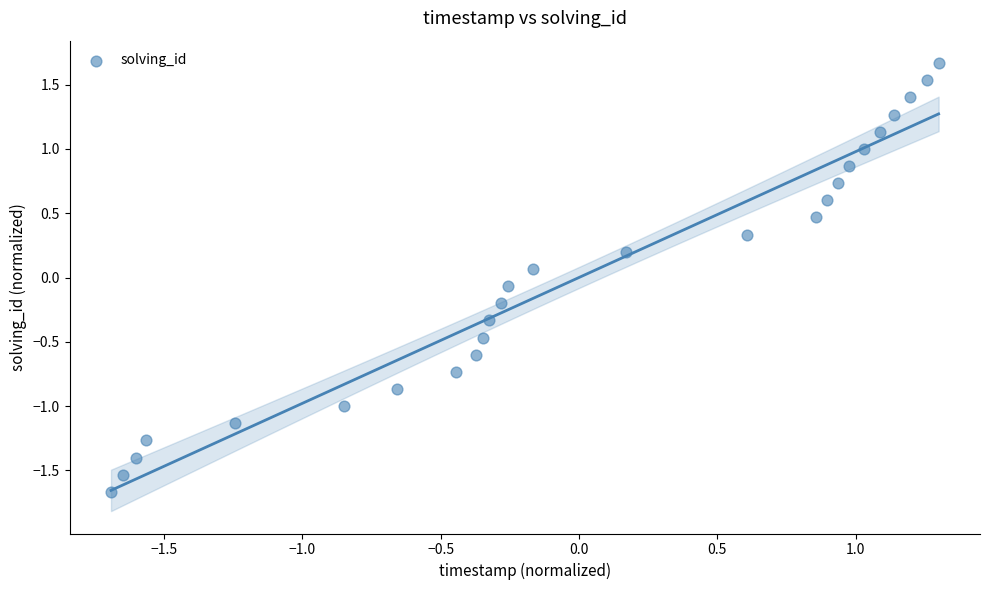

What is the range of Y values (max minus min)?

3.3